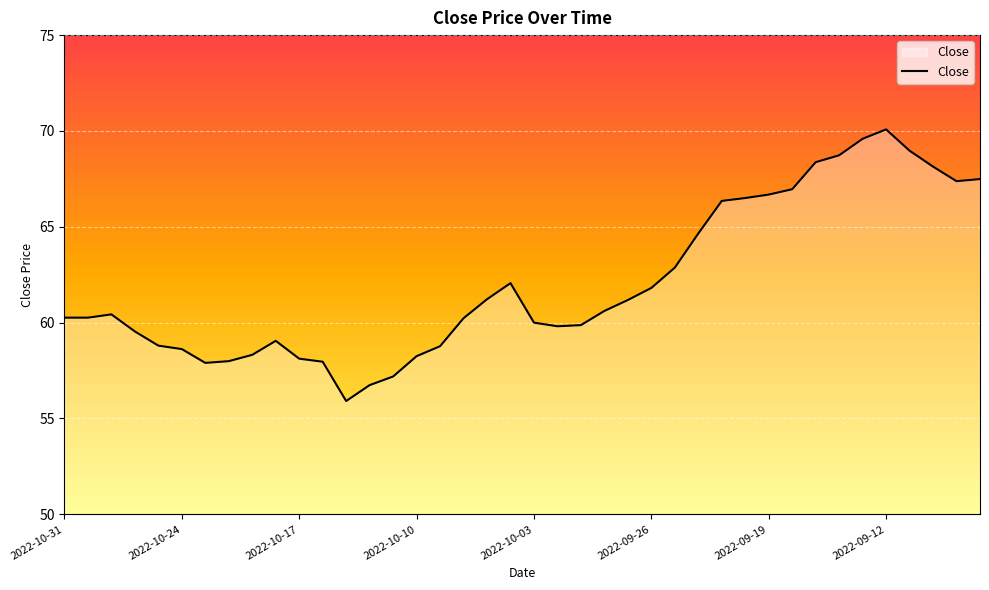

What is the minimum value shown in the chart?

55.9